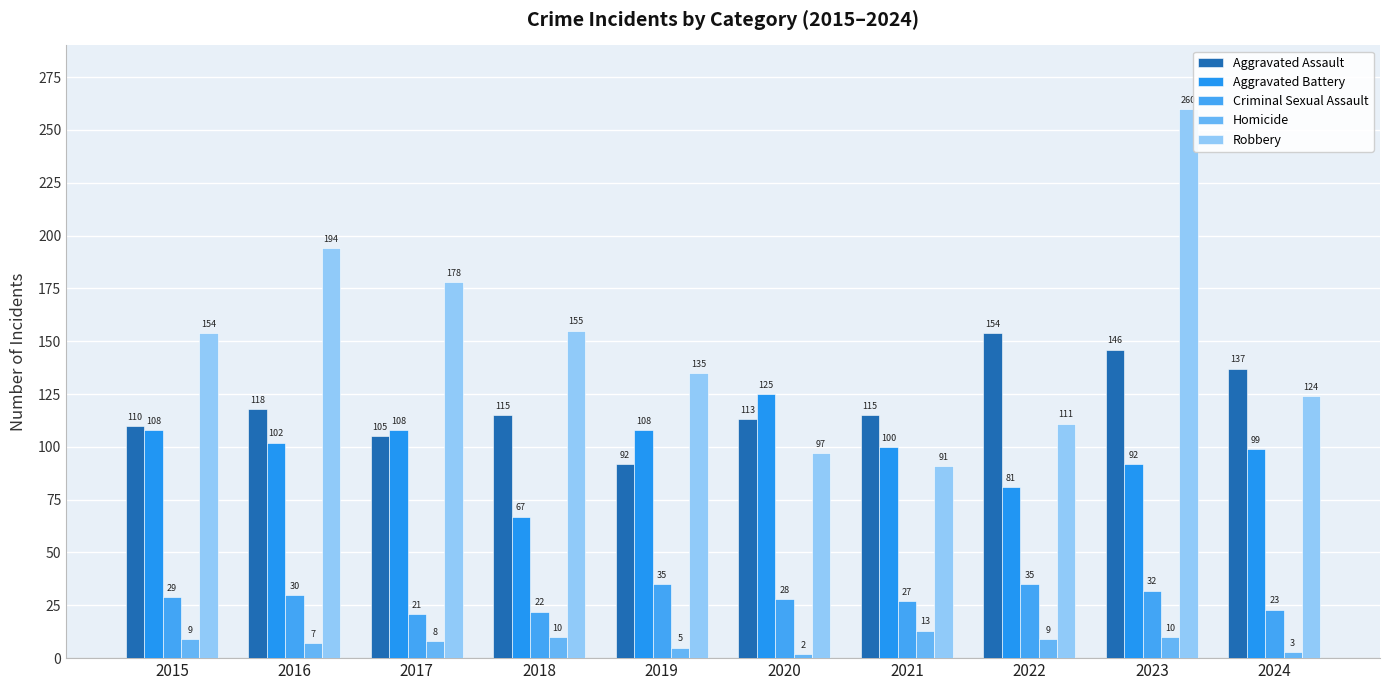

How many groups of bars are there?

10